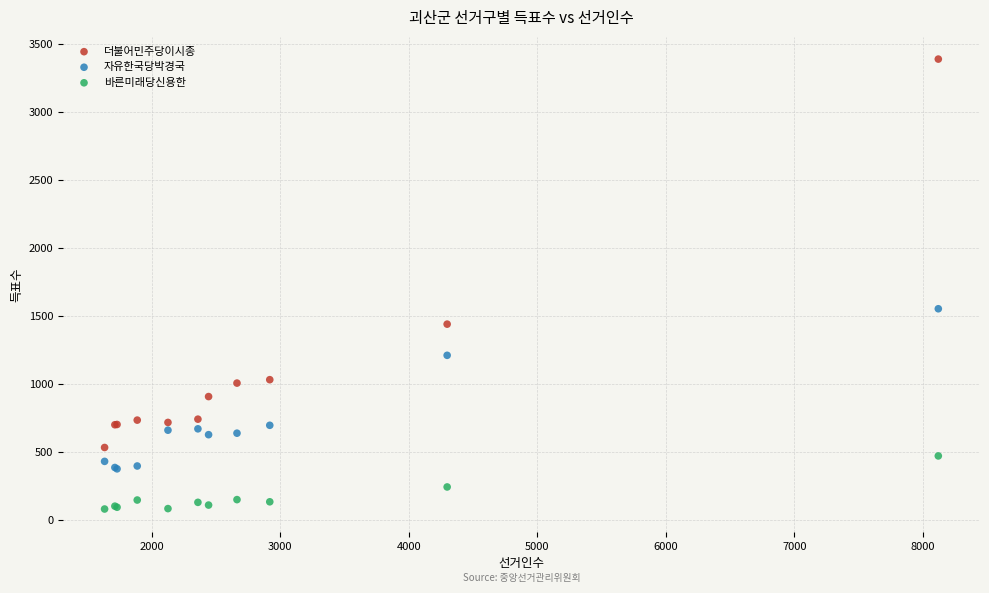

Which series contains the lowest Y value?

바른미래당신용한